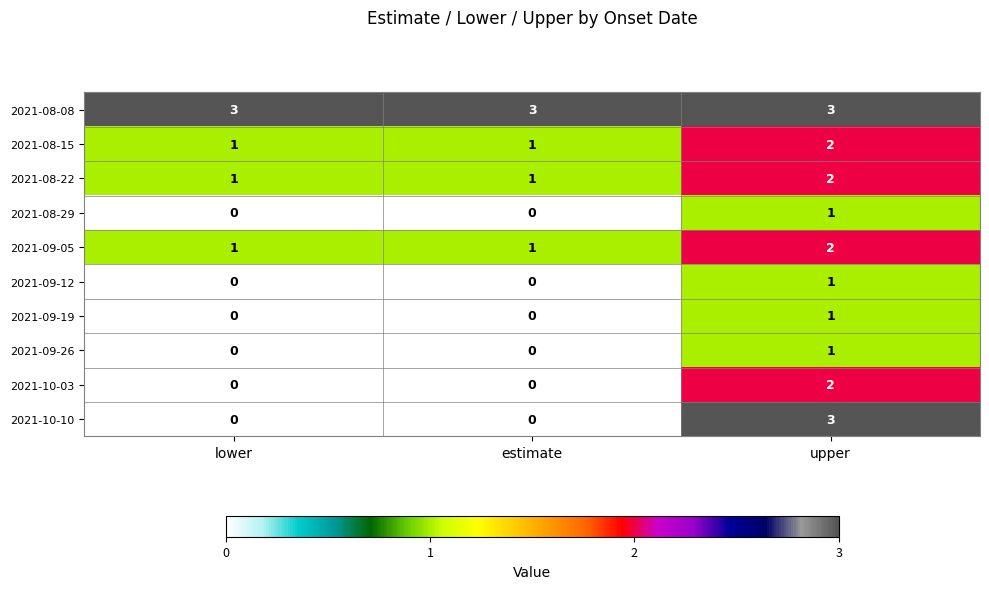

True or false: 2021-08-08 has a value of 1 at lower.

False